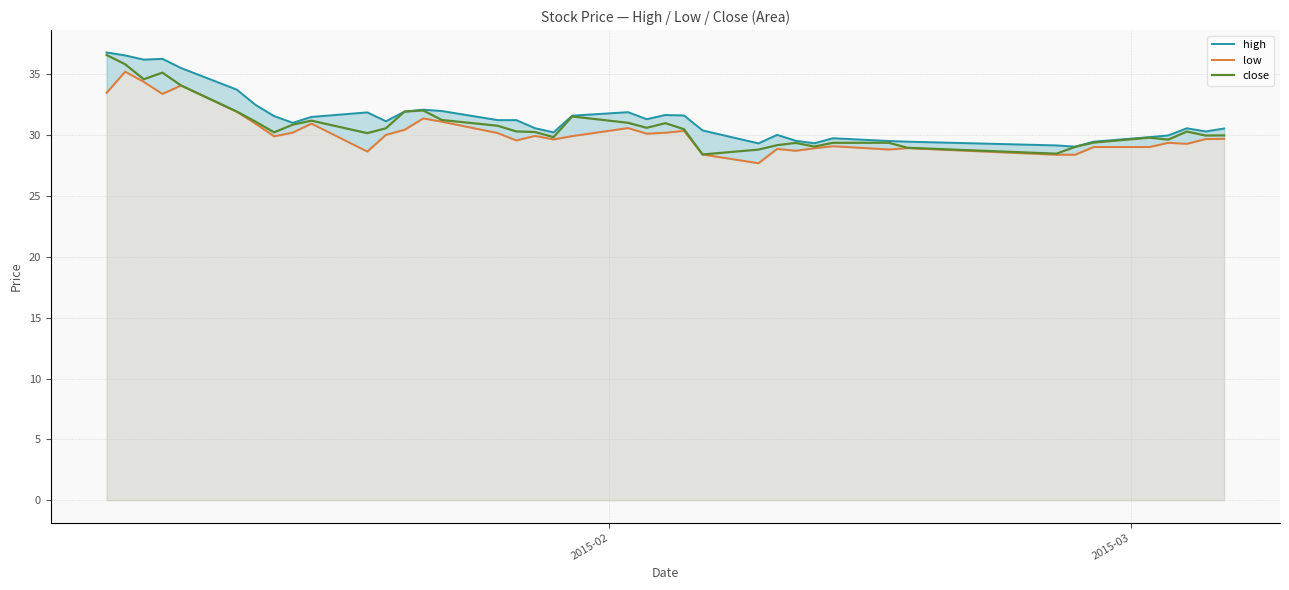

What is the lowest value of the close series?

28.4